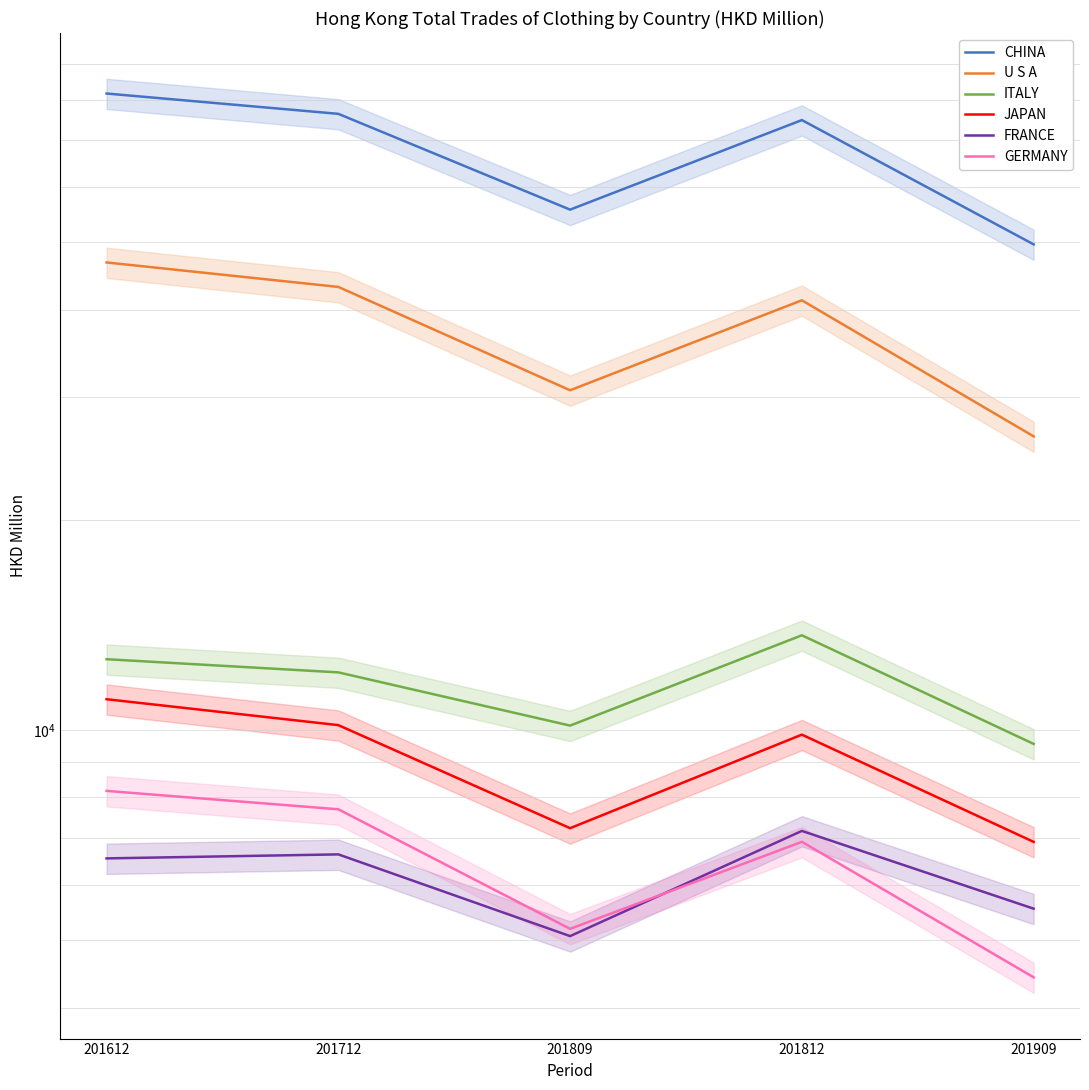

Is it true that U S A equals 35155.7 at 201909?

False